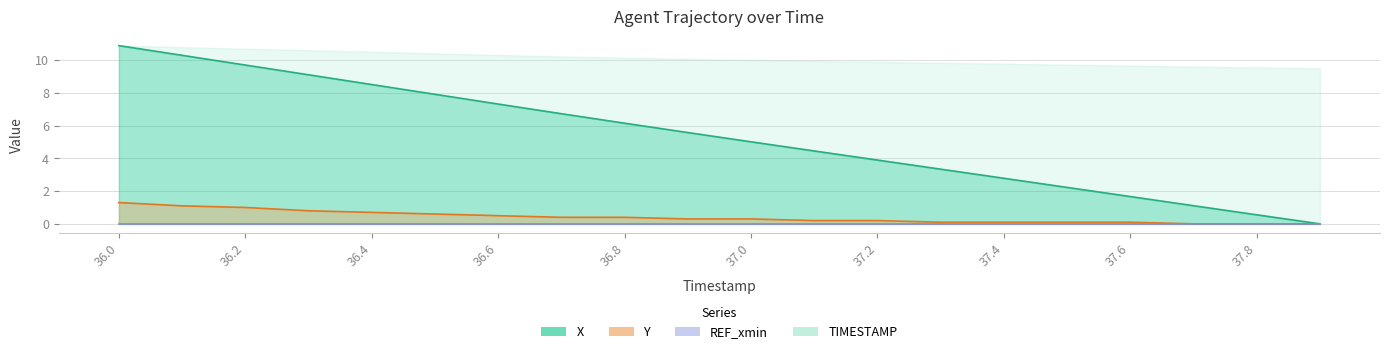

Between 37.4 and 36.2, which is larger?

36.2